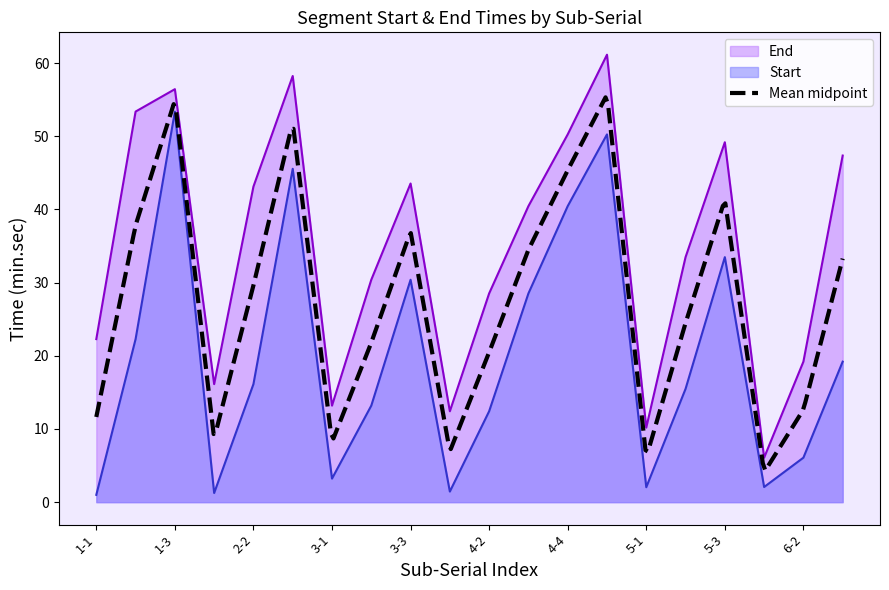

How many values in the Start series exceed 16?

10